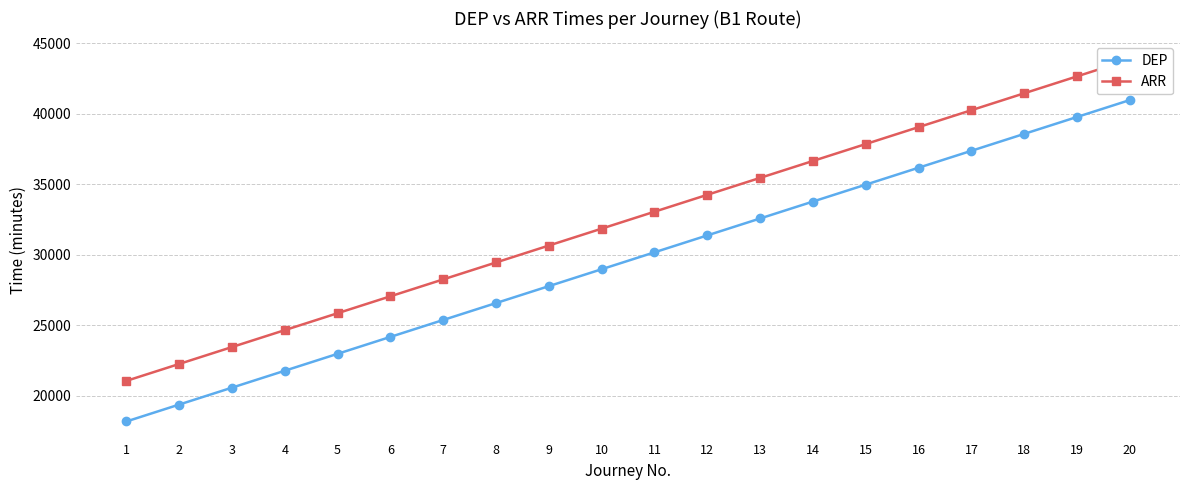

Between 10 and 11, which is larger?

11